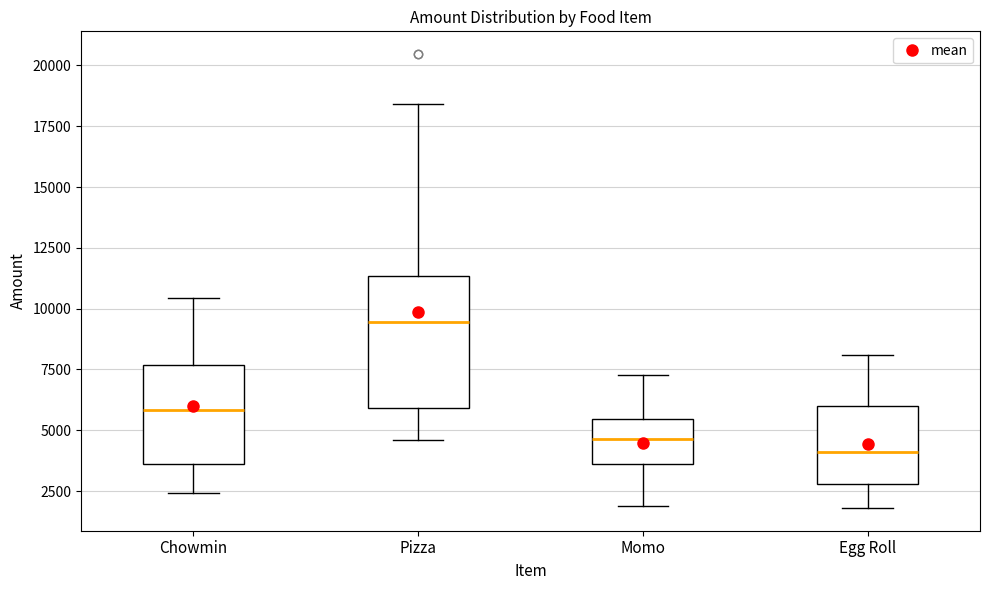

Reading left to right, transcribe this box plot: for each box, give where its median line is, the range the box spans, and where its two whiskers end, as read against the y-axis. The values are not printed on the chart, so give them approximately, as read against the axis.

Chowmin: median 6000, box 3500 to 7500, whiskers 2500 to 10500
Pizza: median 9500, box 6000 to 11500, whiskers 4500 to 18500
Momo: median 4500, box 3500 to 5500, whiskers 2000 to 7500
Egg Roll: median 4000, box 3000 to 6000, whiskers 2000 to 8000